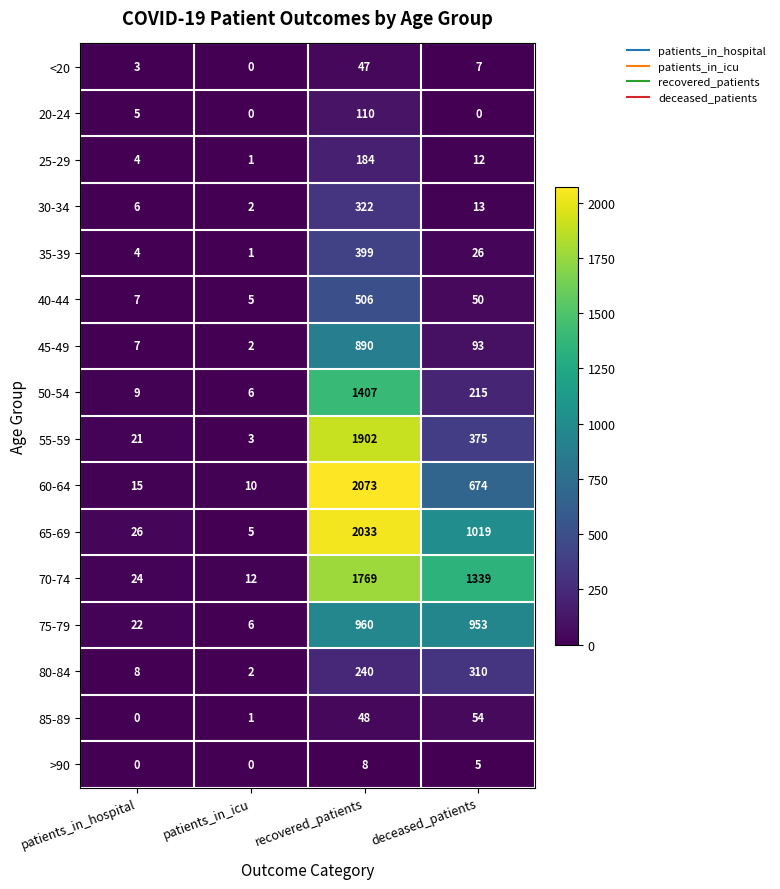

What is the sum of all <20 values?

57